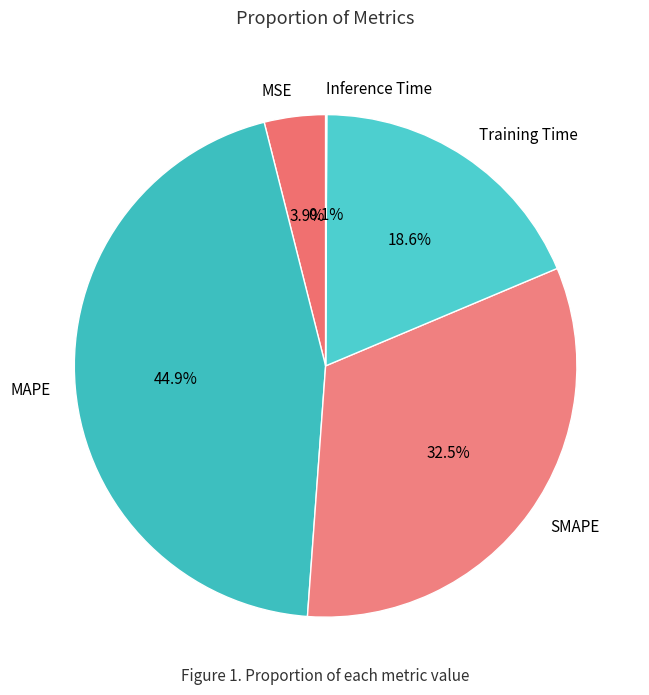

True or false: SMAPE accounts for 47% of the total.

False